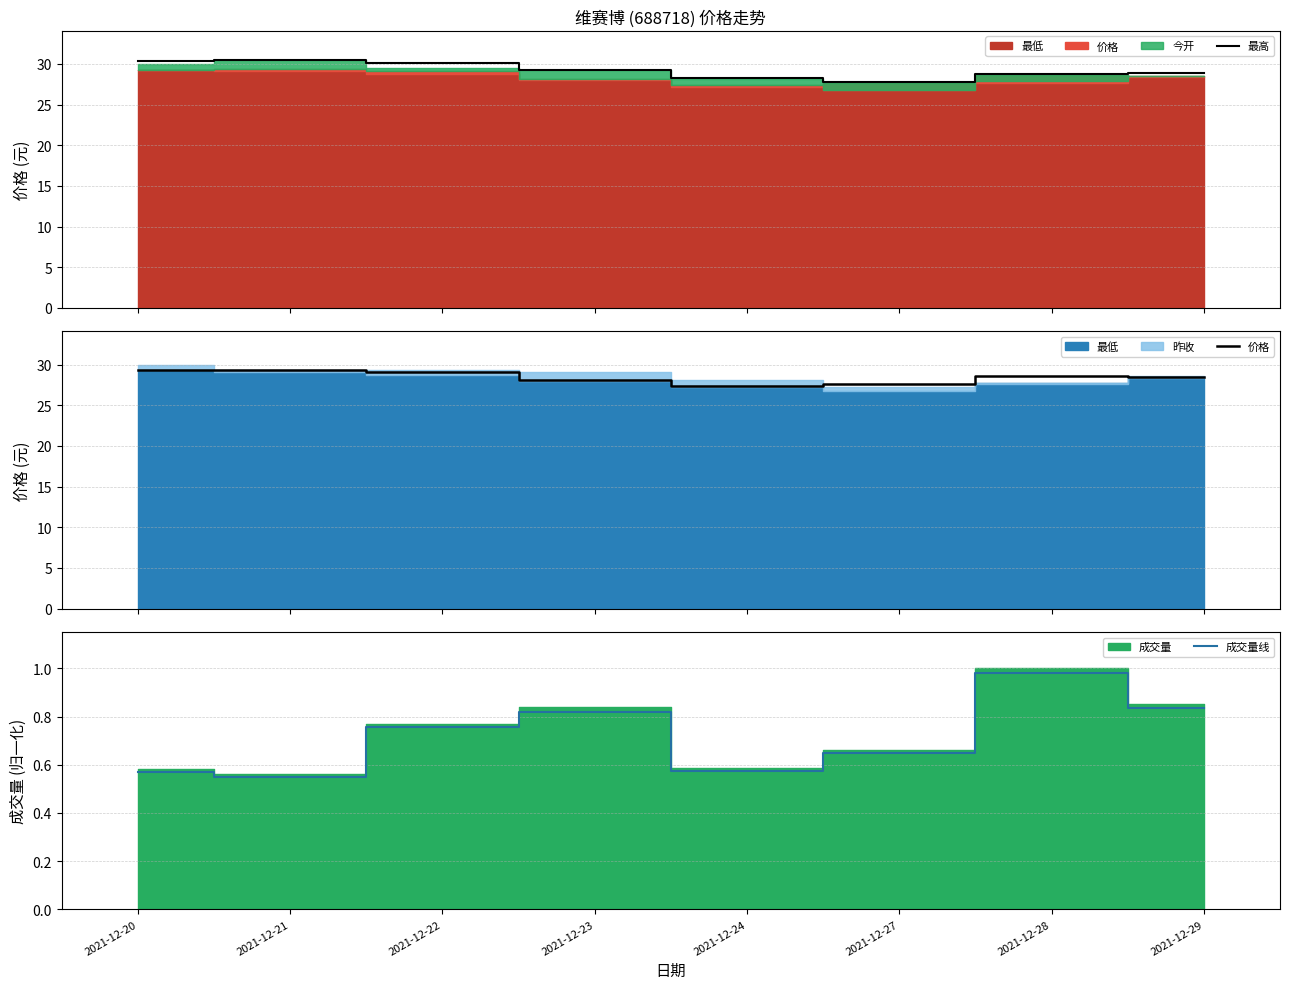

Read the 成交量线 value at 2021-12-22.

0.8